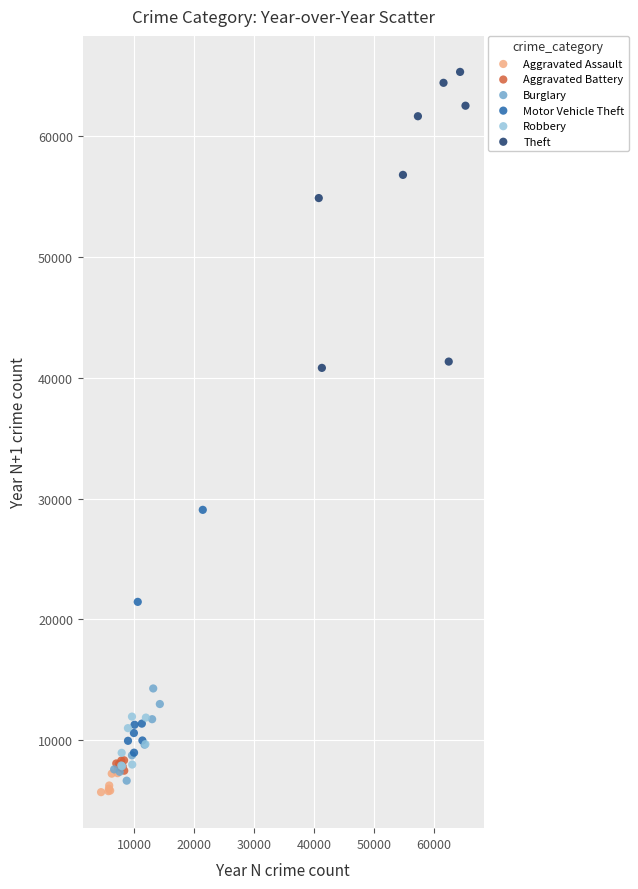

Which series has the largest Y range (max minus min)?

Theft